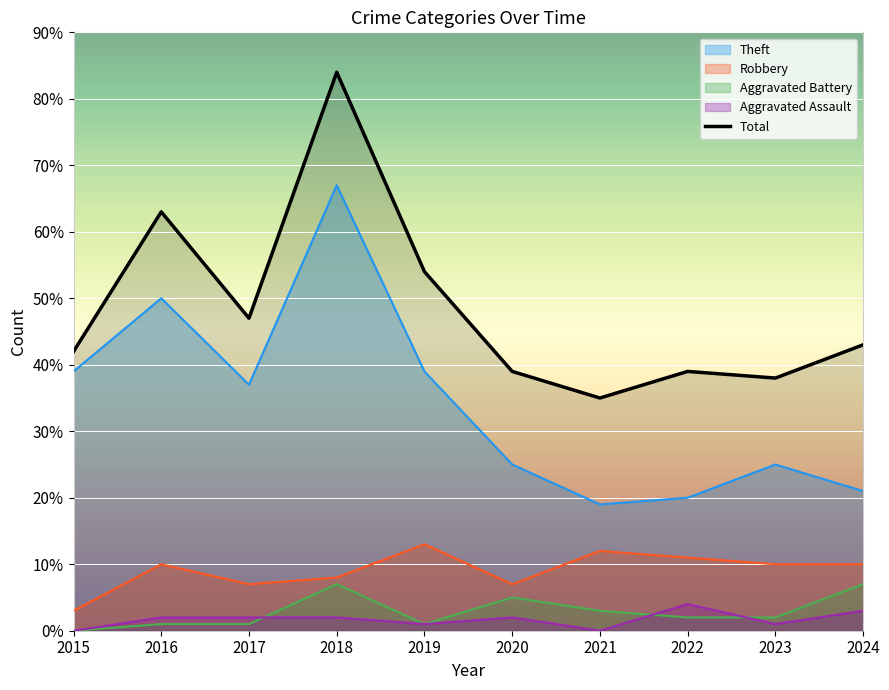

What is the minimum value shown in the chart?

0